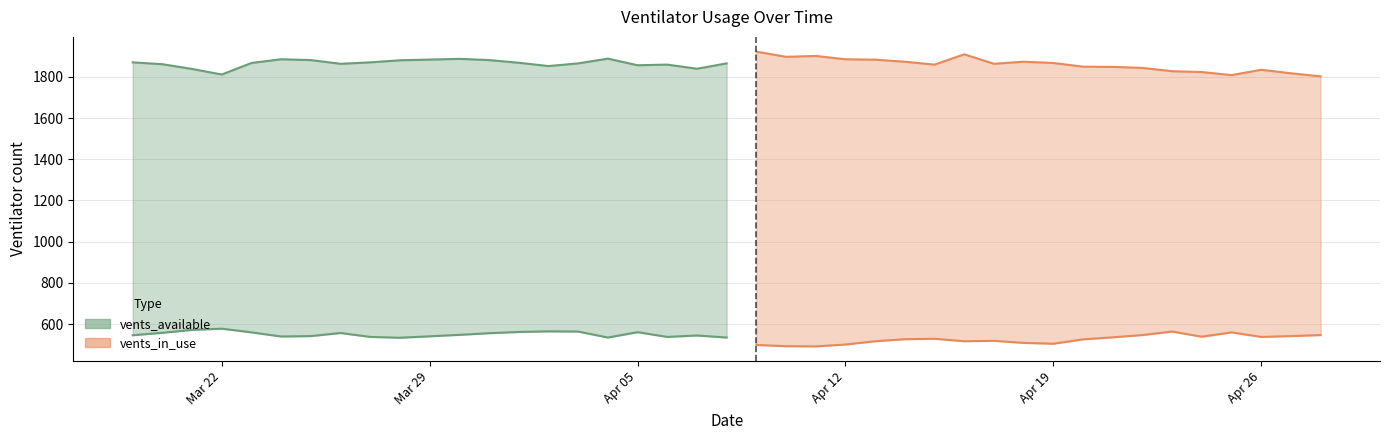

What is the difference between the vents_in_use values at 2021-04-19 and 2021-03-28?

29